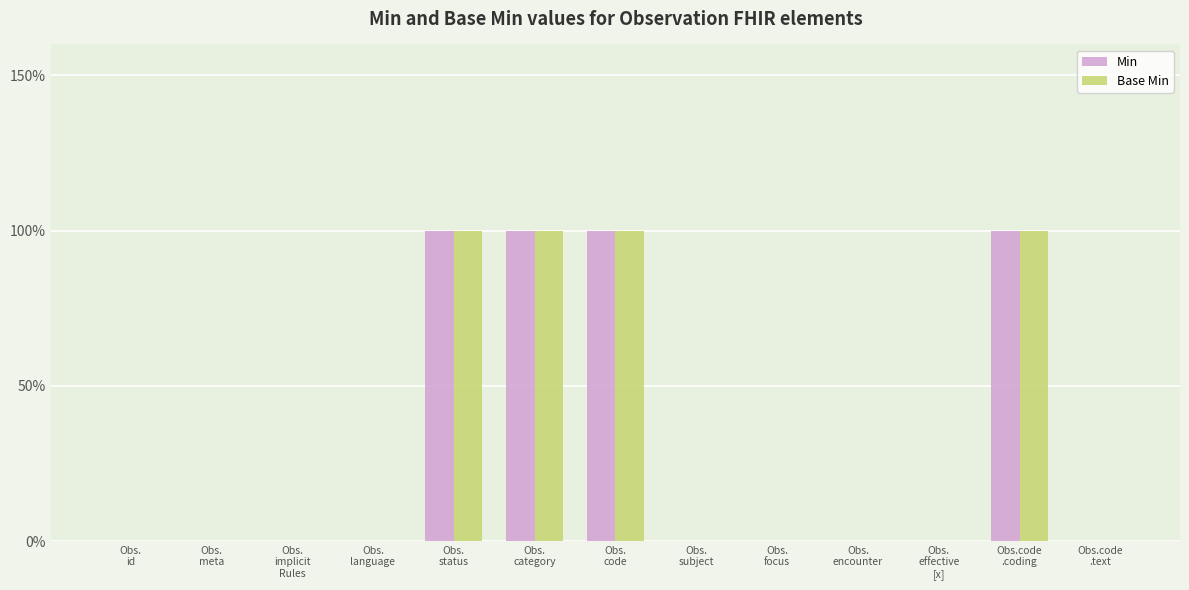

What are all the series names shown in the legend?

Min, Base Min